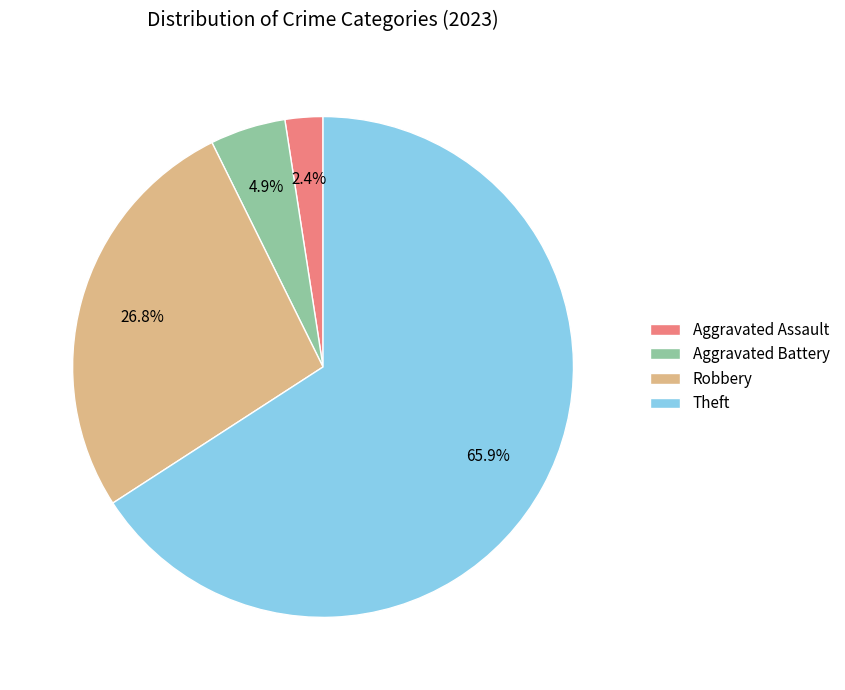

Does any single category account for the majority?

Yes